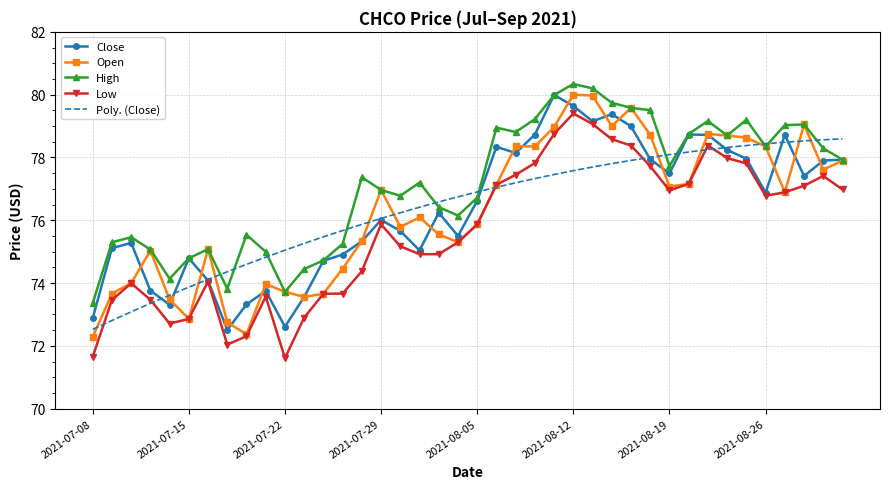

The high series shows 137.5 at 2021-08-17. True or false?

False